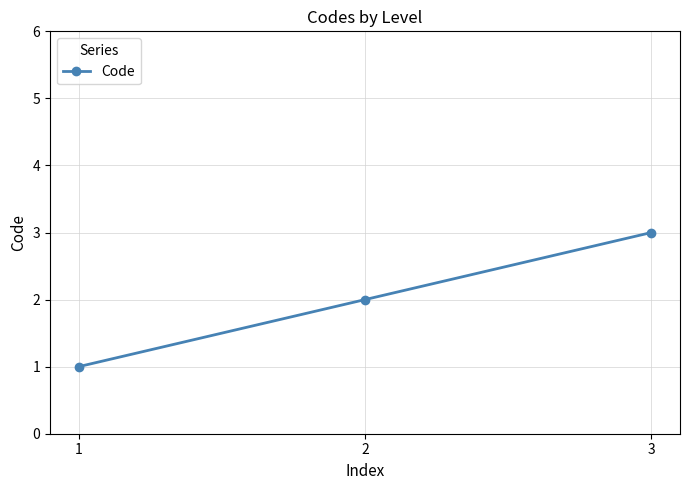

What is the difference between the maximum and second lowest values?

1